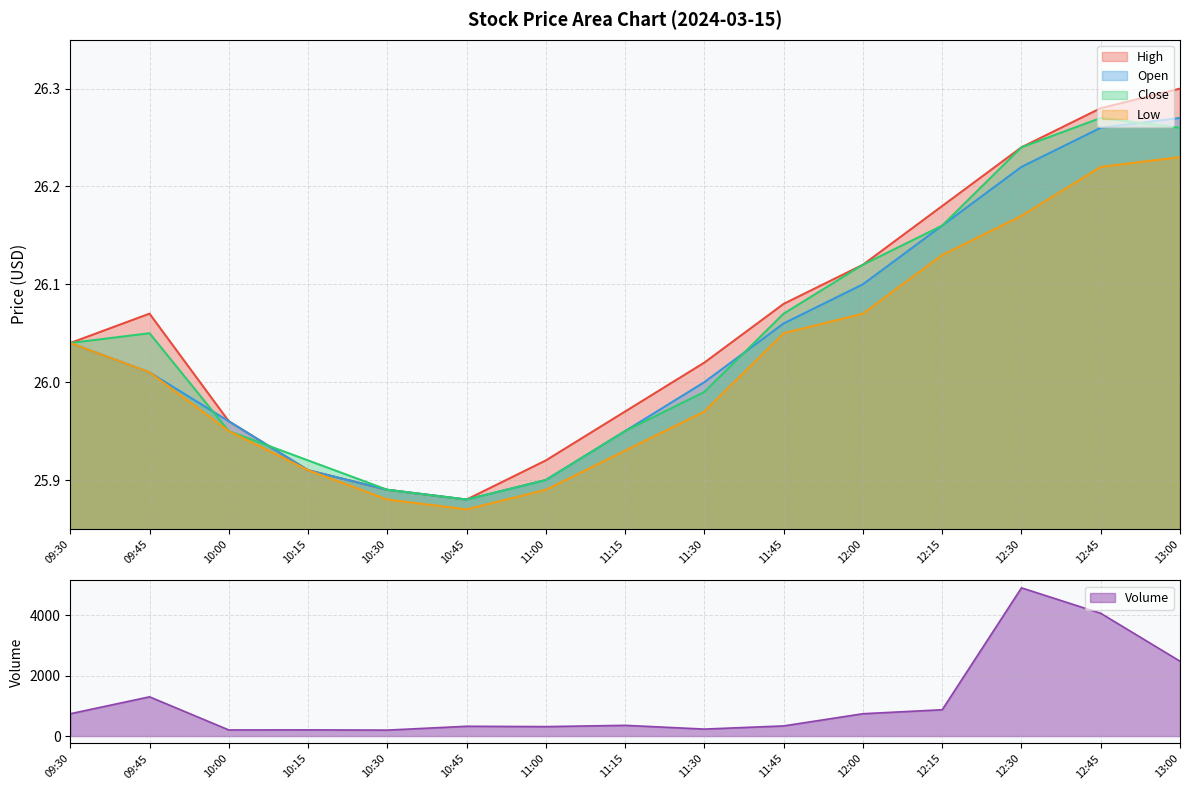

What are all the series names shown in the legend?

high, open, close, low